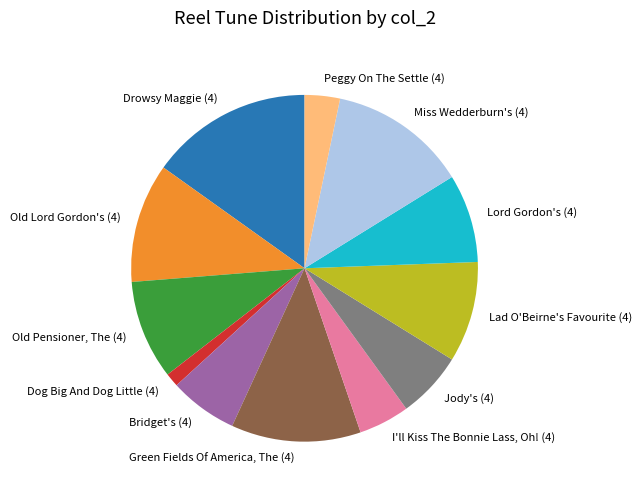

What is the ratio of the value at Green Fields Of America, The (4) to the value at Lad O'Beirne's Favourite (4)?

1.3